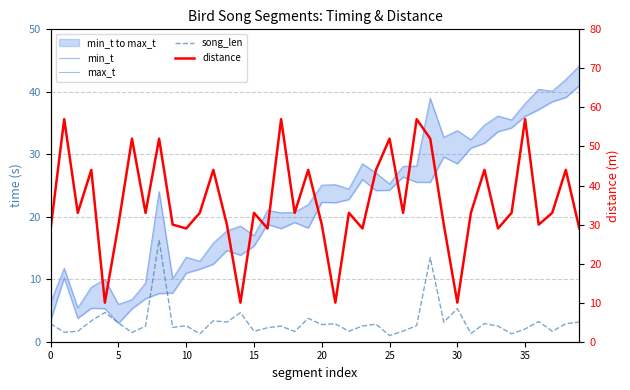

True or false: distance and song_len intersect in this chart.

False